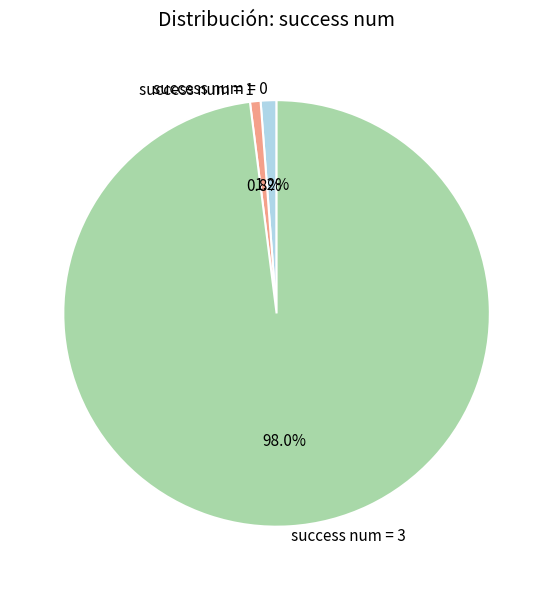

Which category accounts for the majority?

success num = 3